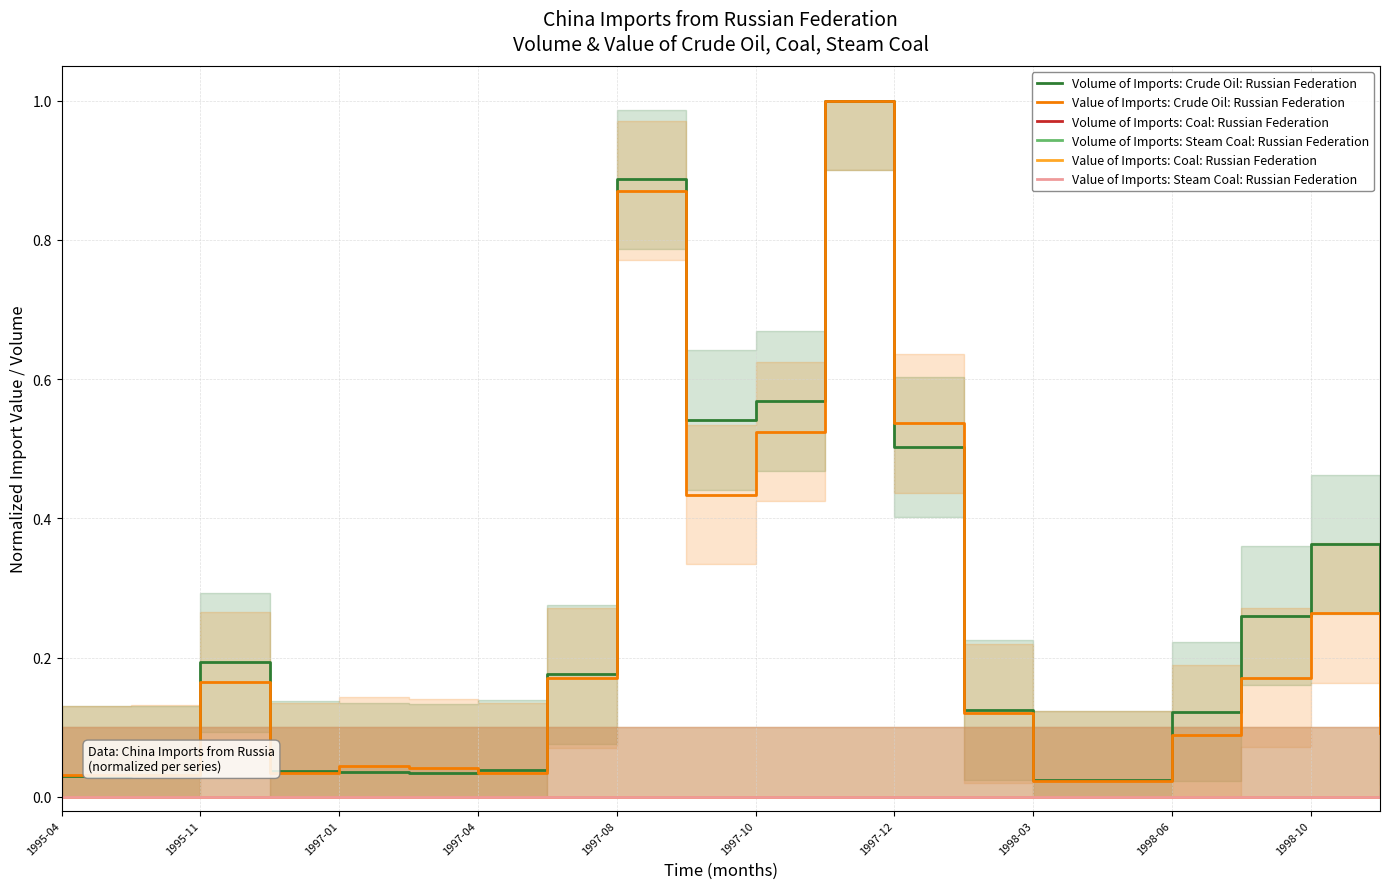

Reading left to right, extract all data points from this chart.

Volume of Imports: Crude Oil: Russian Federation: 0.0	0.0	0.2	0.0	0.0	0.0	0.0	0.2	0.9	0.5	0.6	1.0	0.5	0.1	0.0	0.0	0.1	0.3	0.4	0.1
Value of Imports: Crude Oil: Russian Federation: 0.0	0.0	0.2	0.0	0.0	0.0	0.0	0.2	0.9	0.4	0.5	1.0	0.5	0.1	0.0	0.0	0.1	0.2	0.3	0.1
Volume of Imports: Coal: Russian Federation: 0.0	0.0	0.0	0.0	0.0	0.0	0.0	0.0	0.0	0.0	0.0	0.0	0.0	0.0	0.0	0.0	0.0	0.0	0.0	0.0
Volume of Imports: Steam Coal: Russian Federation: 0.0	0.0	0.0	0.0	0.0	0.0	0.0	0.0	0.0	0.0	0.0	0.0	0.0	0.0	0.0	0.0	0.0	0.0	0.0	0.0
Value of Imports: Coal: Russian Federation: 0.0	0.0	0.0	0.0	0.0	0.0	0.0	0.0	0.0	0.0	0.0	0.0	0.0	0.0	0.0	0.0	0.0	0.0	0.0	0.0
Value of Imports: Steam Coal: Russian Federation: 0.0	0.0	0.0	0.0	0.0	0.0	0.0	0.0	0.0	0.0	0.0	0.0	0.0	0.0	0.0	0.0	0.0	0.0	0.0	0.0